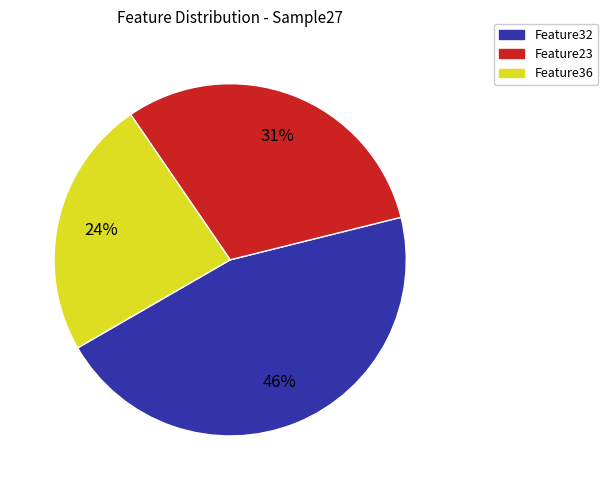

Do Feature23 and Feature32 together represent more than half of the pie?

Yes